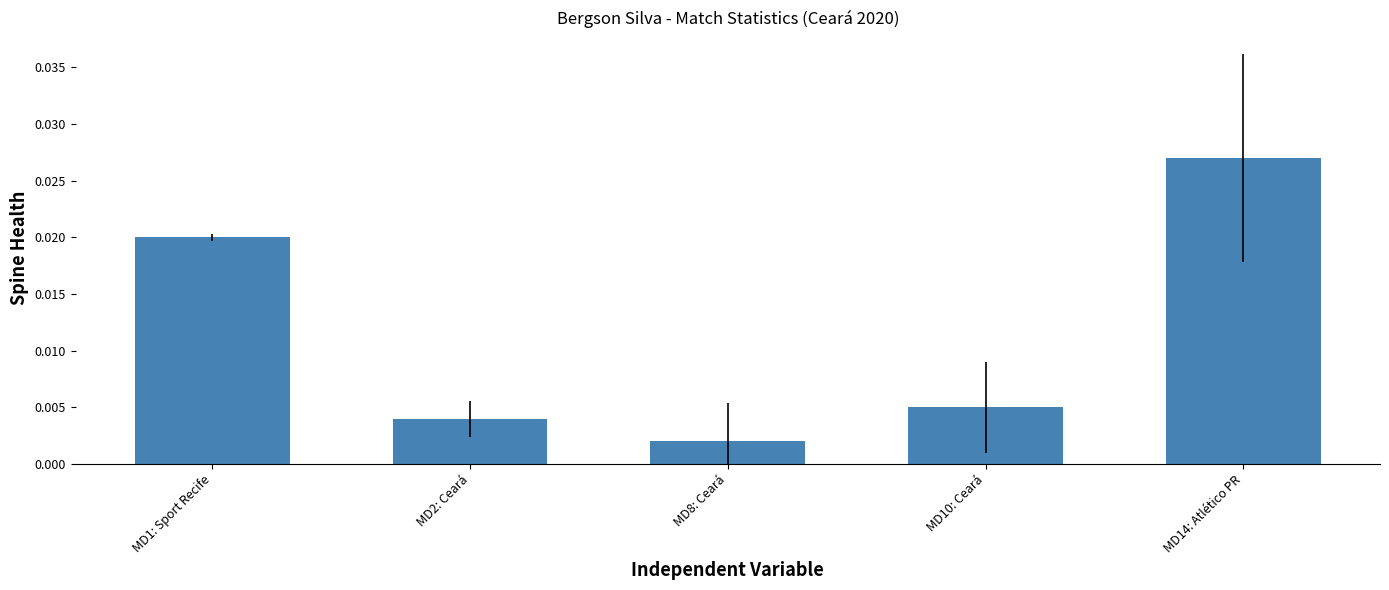

List the labels in order of value, largest first.

MD14: Atlético PR, MD1: Sport Recife, MD10: Ceará, MD2: Ceará, MD8: Ceará